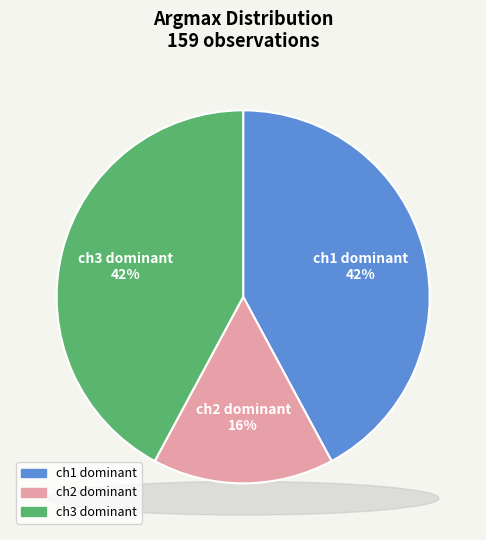

To the nearest percent, what is the average slice percentage?

33%